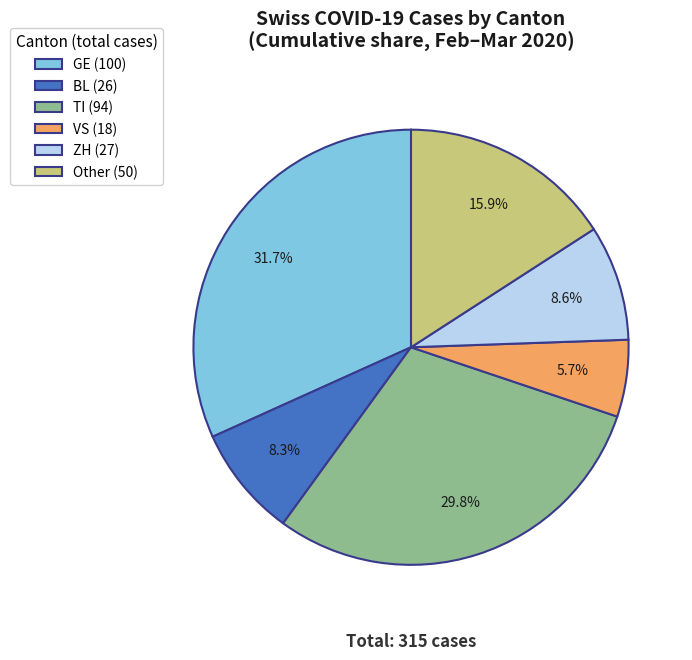

Count the number of slices in the pie.

6